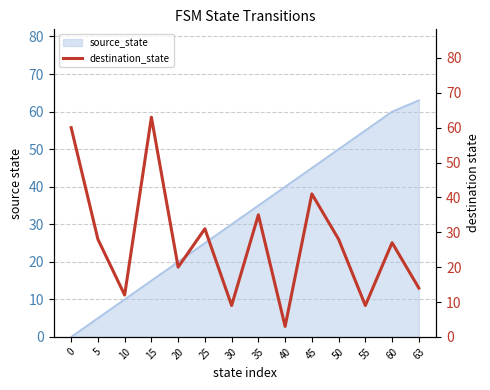

Which category has the highest value across all series?

15